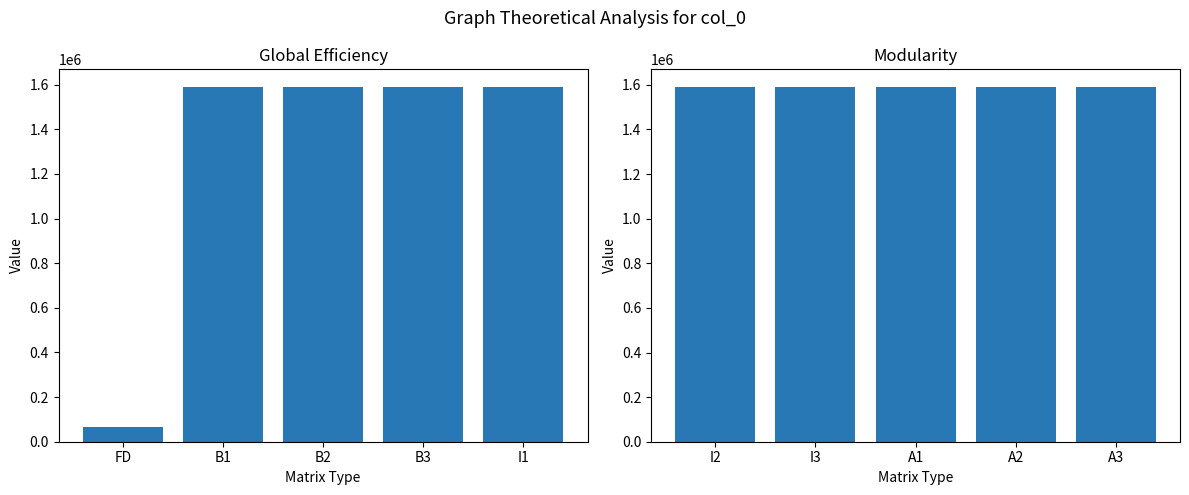

Does the chart contain stacked bars?

No